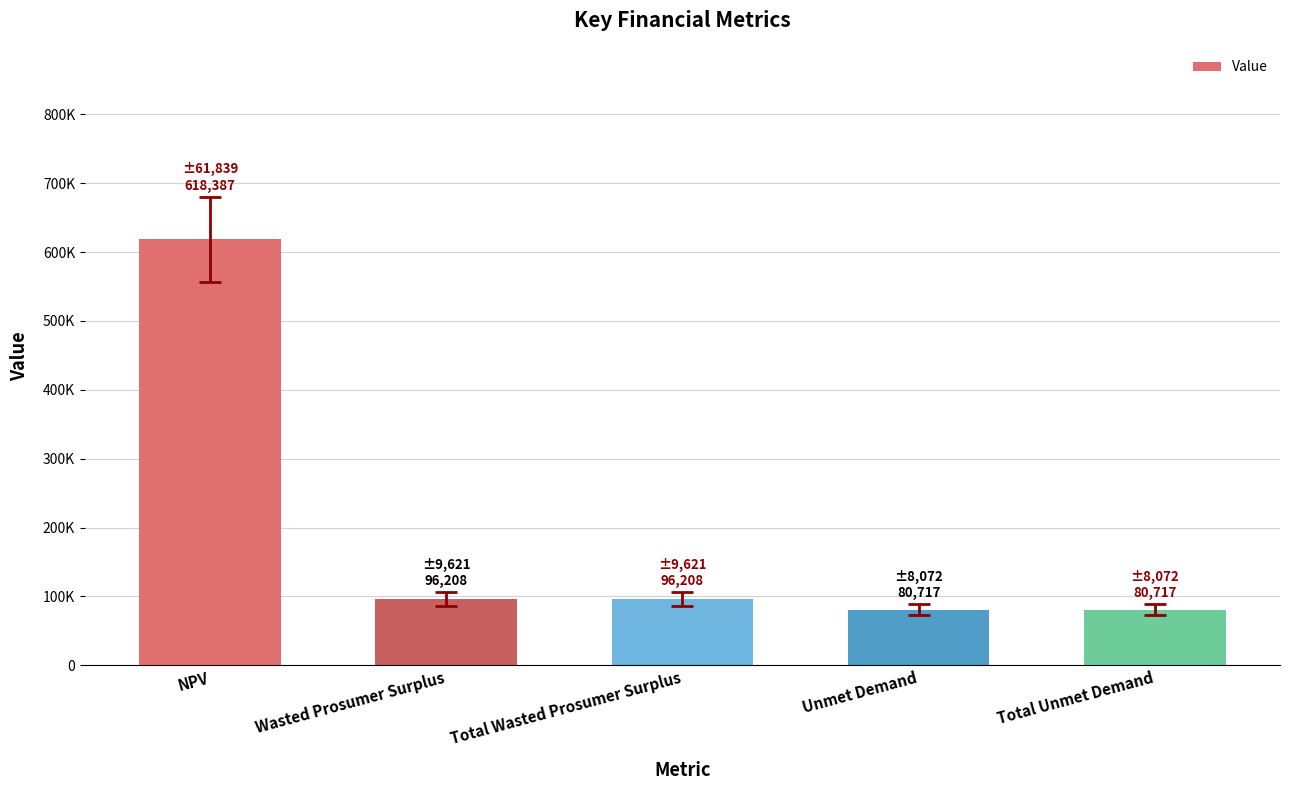

Reading left to right, extract all data points from this chart.

NPV=618386.9	Wasted Prosumer Surplus=96207.7	Total Wasted Prosumer Surplus=96207.7	Unmet Demand=80716.7	Total Unmet Demand=80716.7